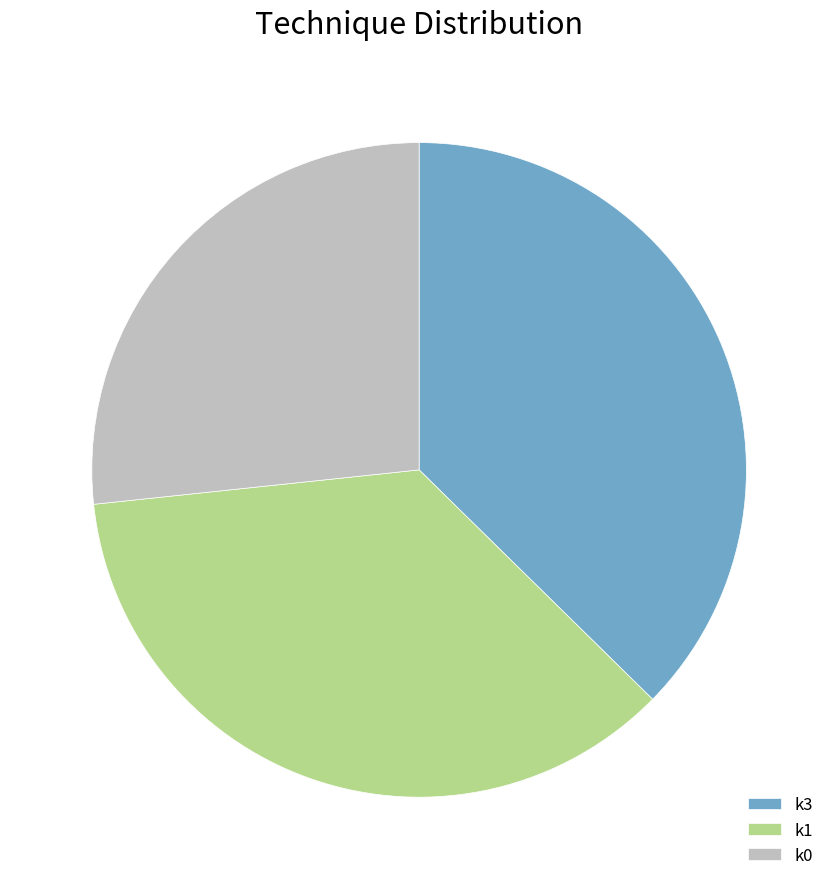

Combined, do k3 and k0 account for over 50%?

Yes